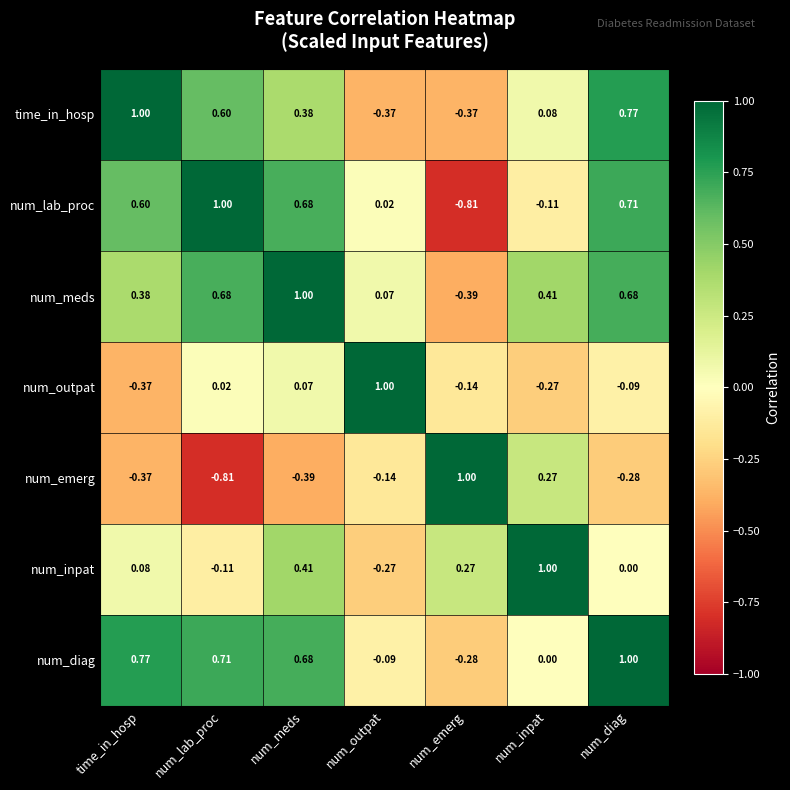

How many series are shown in this chart?

7